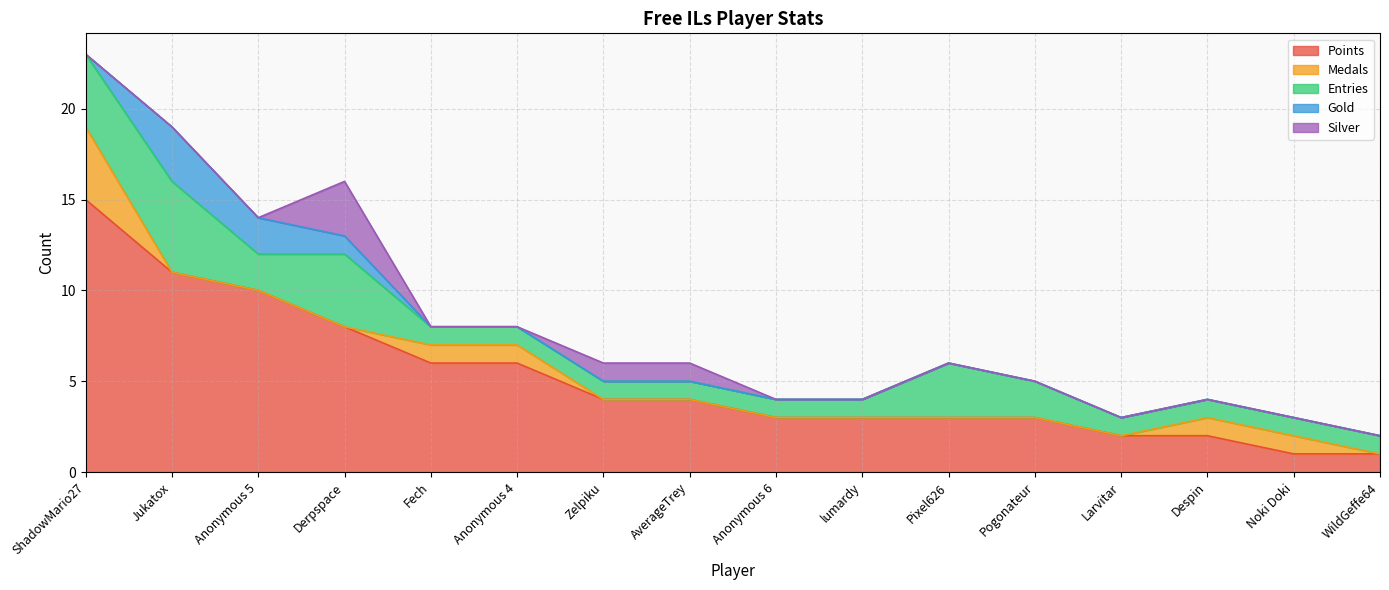

True or false: Silver and Points intersect in this chart.

False